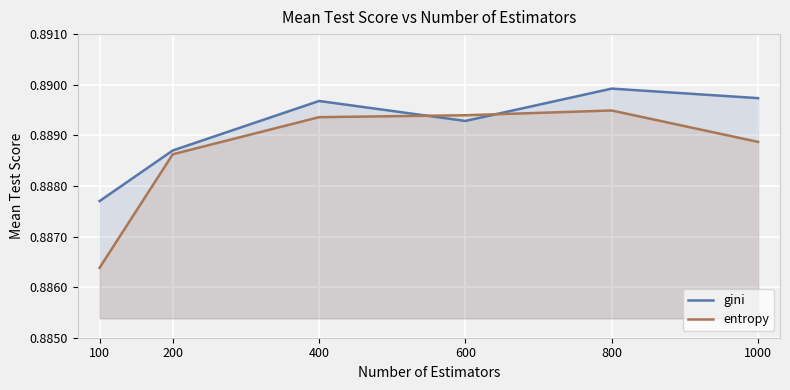

Which series has the largest total across all categories?

gini